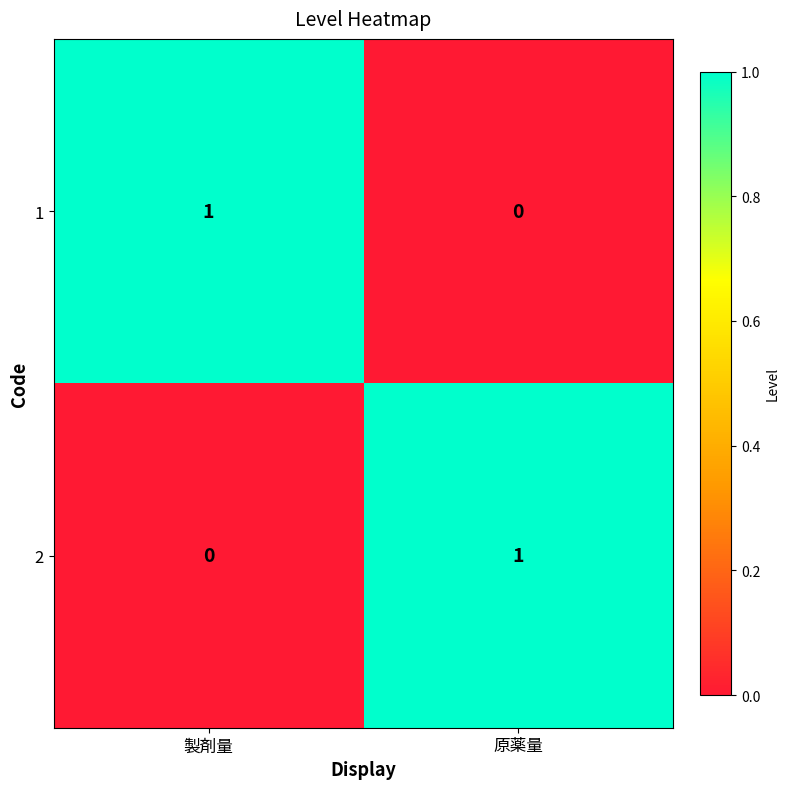

The value of 2 at 原薬量 is 1. True or false?

True